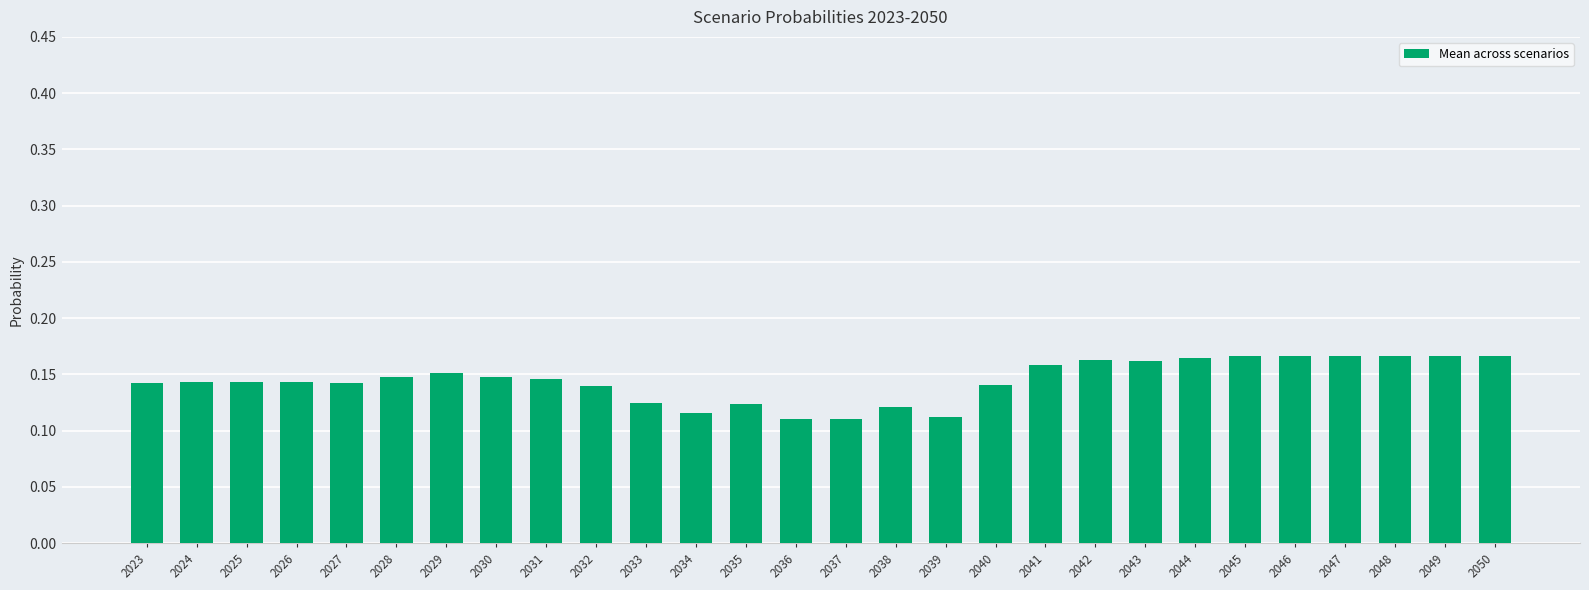

What is the sum of all values?

4.0